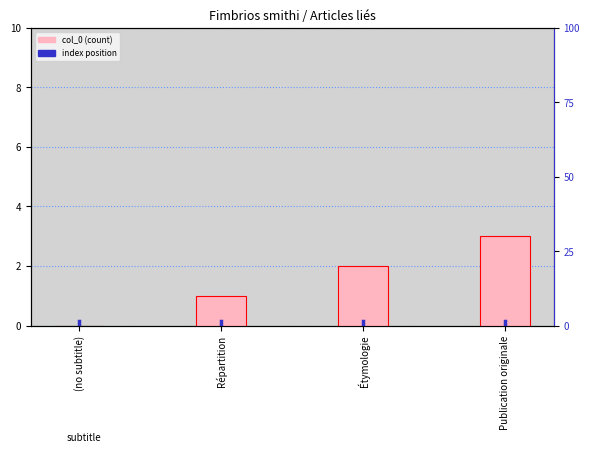

Does the chart contain any negative values?

No